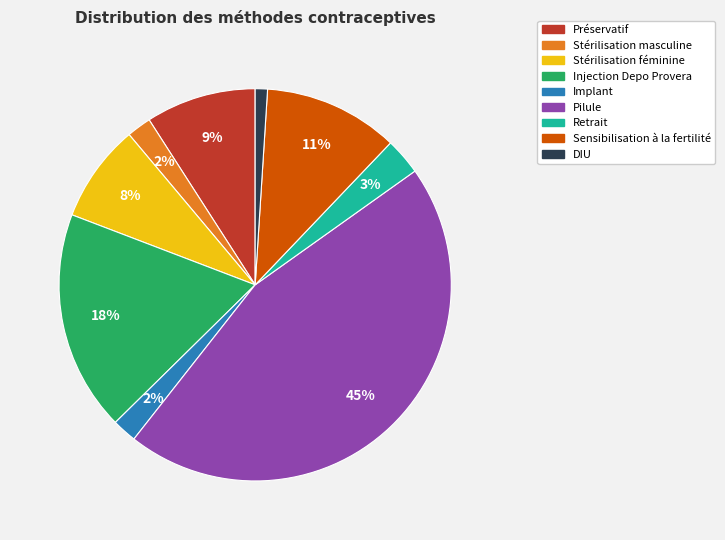

Is there any slice that represents more than half of the pie?

No